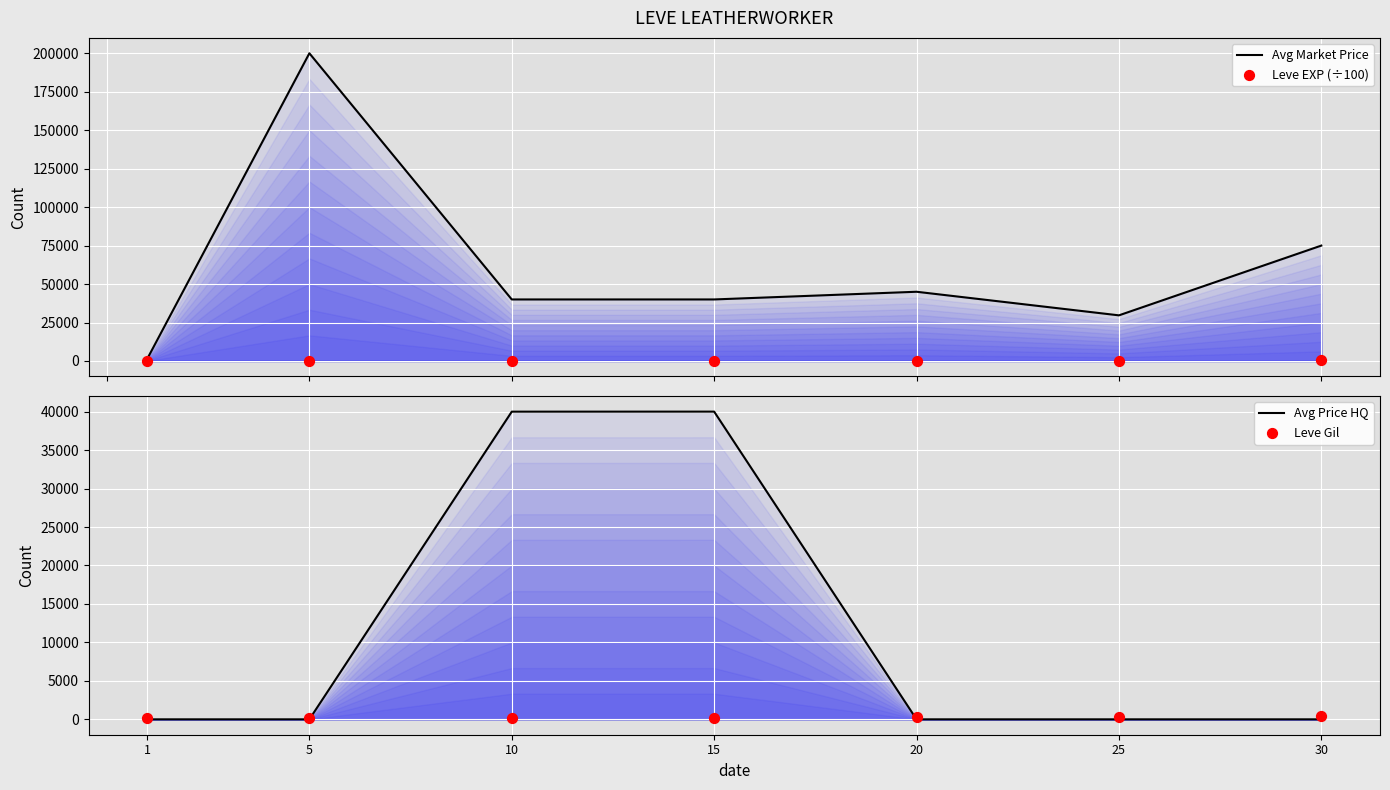

Which series reaches the maximum Y coordinate?

Avg Market Price